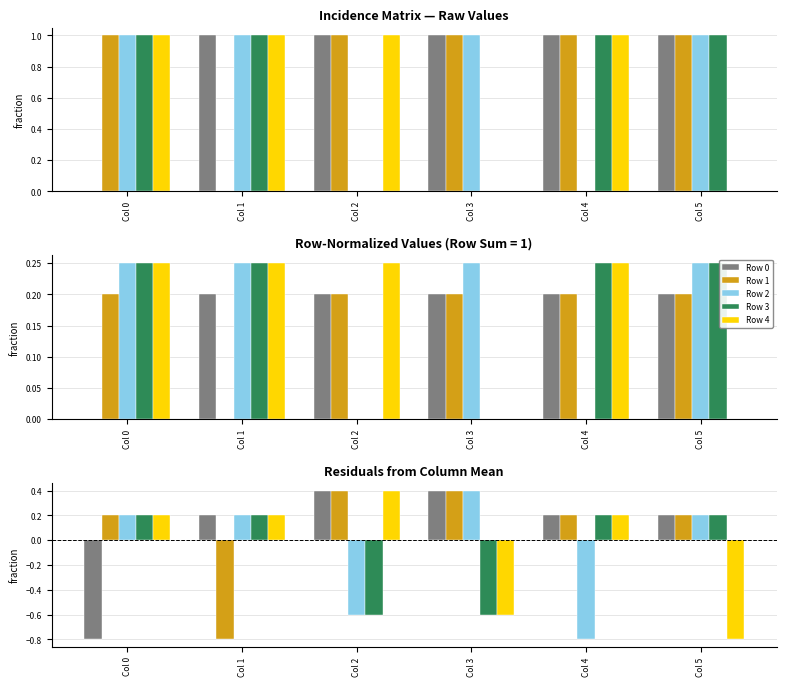

What is the difference between the Row 0 values at Col 1 and Col 0?

1.0